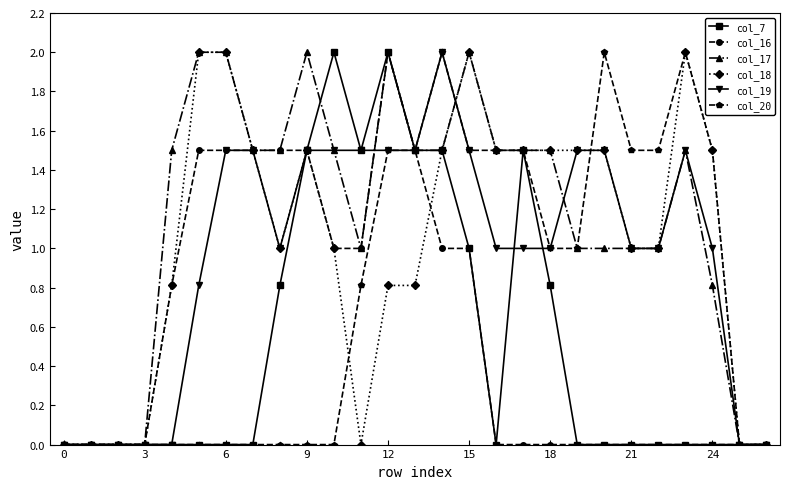

Which series has the largest total across all categories?

col_17